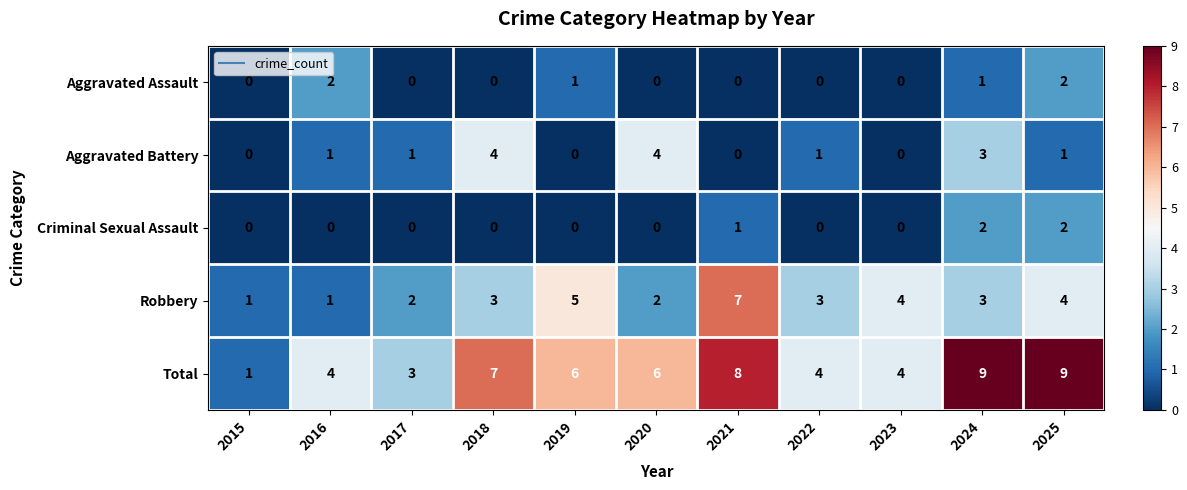

What value does the Aggravated Battery series have at 2020?

4